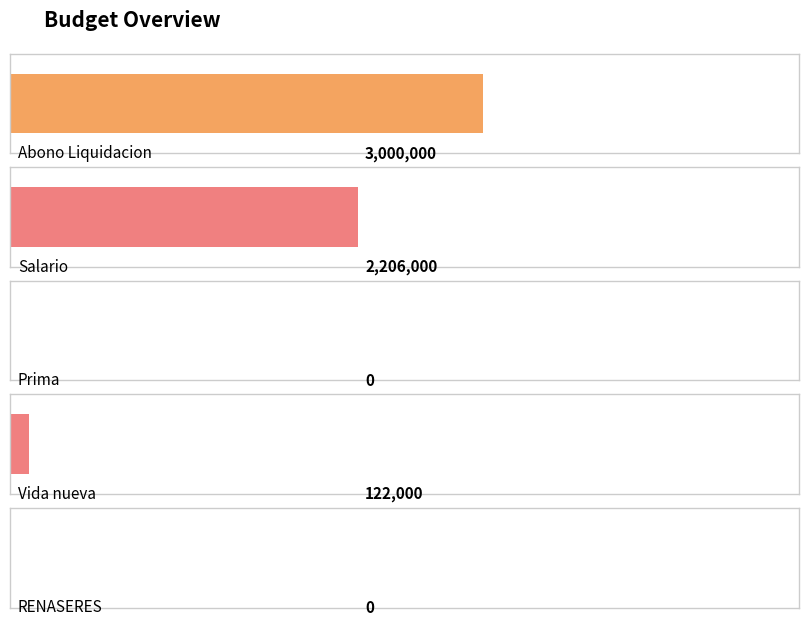

True or false: RENASERES has a value of 0 at Abono Liquidacion.

True